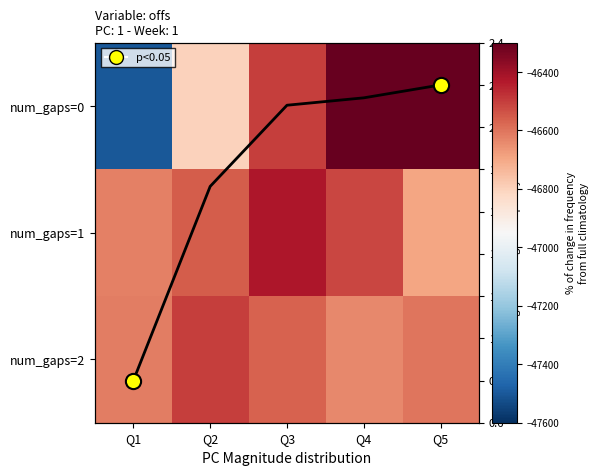

True or false: num_gaps=1 has a value of -46423.1 at Q3.

True